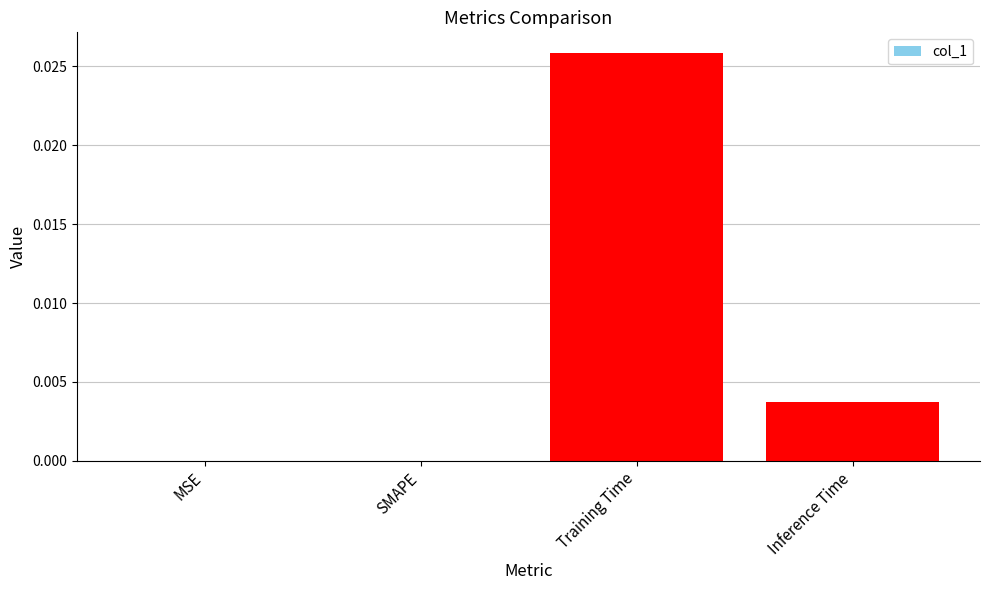

Which category has the highest value across all series?

Training Time